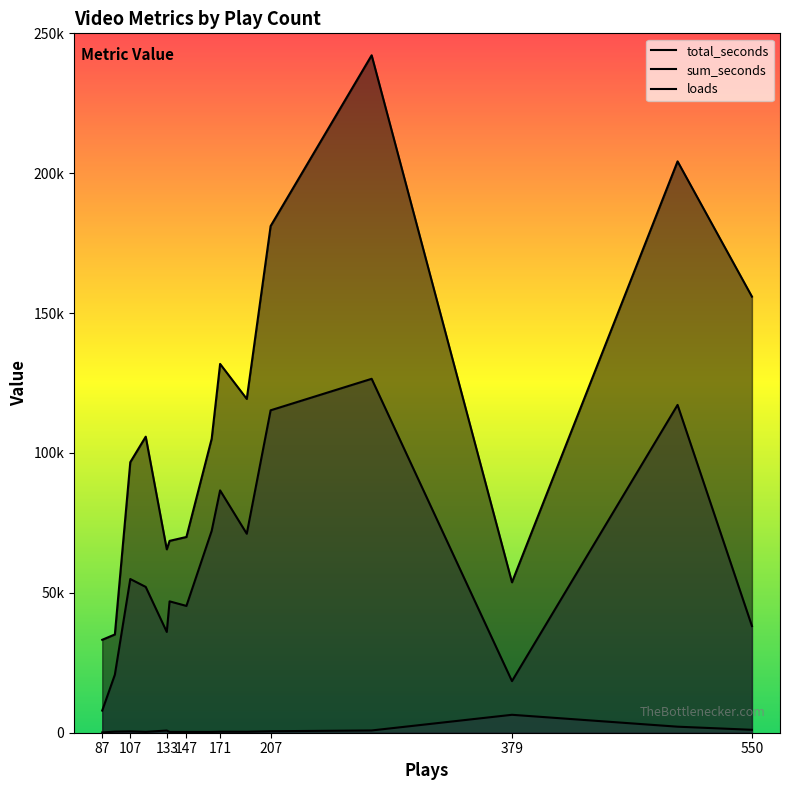

Which series changed the most between 379 and 96?

total_seconds